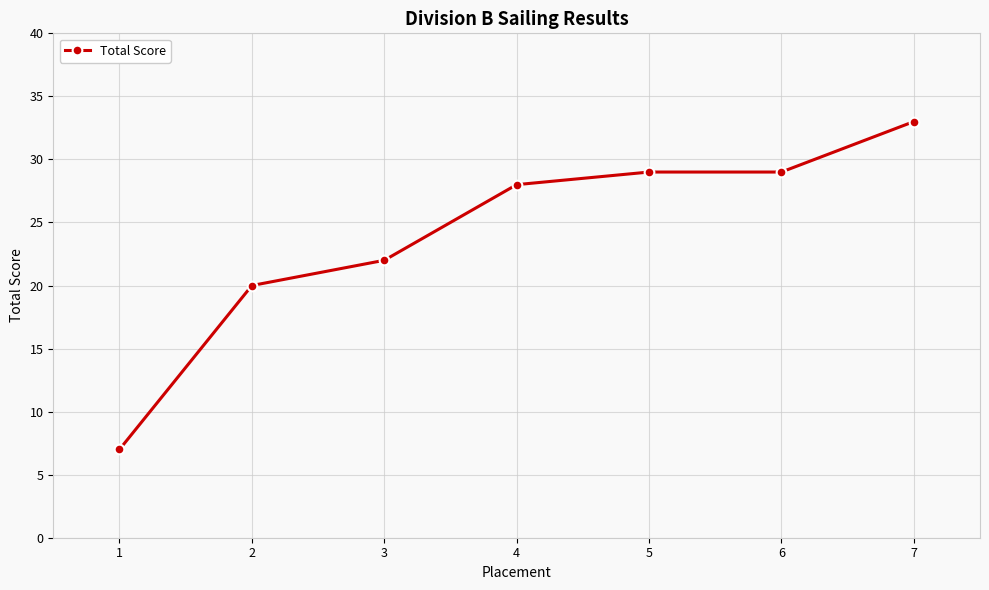

Reading right to left, list all the values displayed in this chart.

33	29	29	28	22	20	7